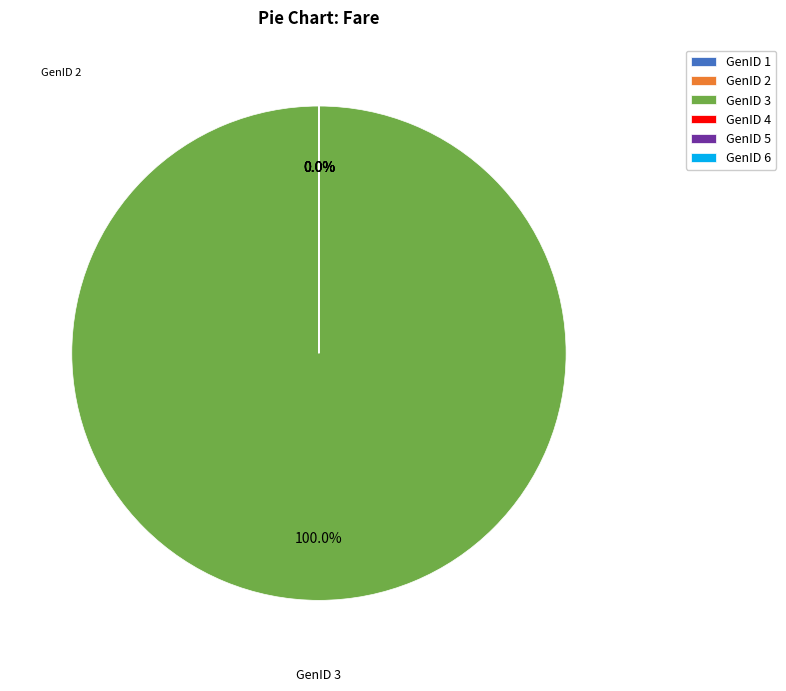

True or false: 7 accounts for 1% of the total.

False